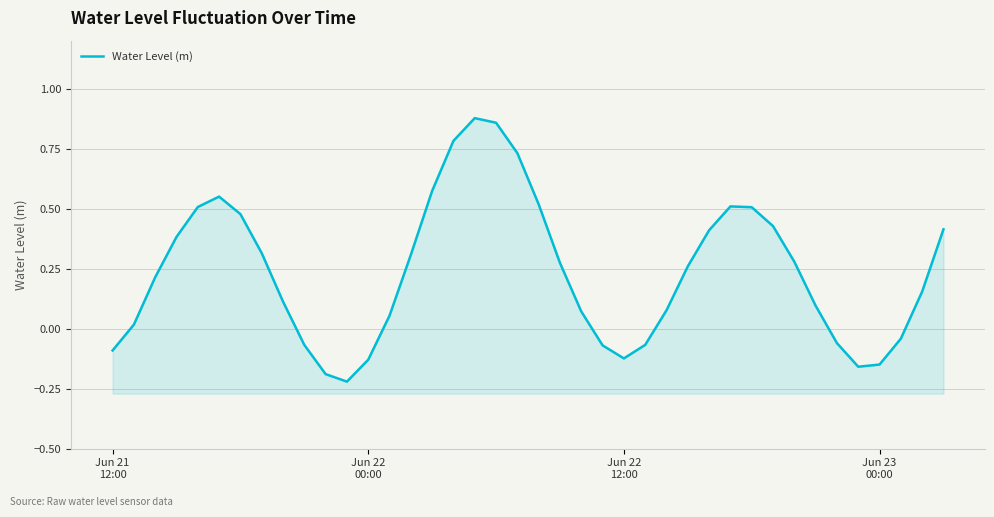

How many values are below zero?

12